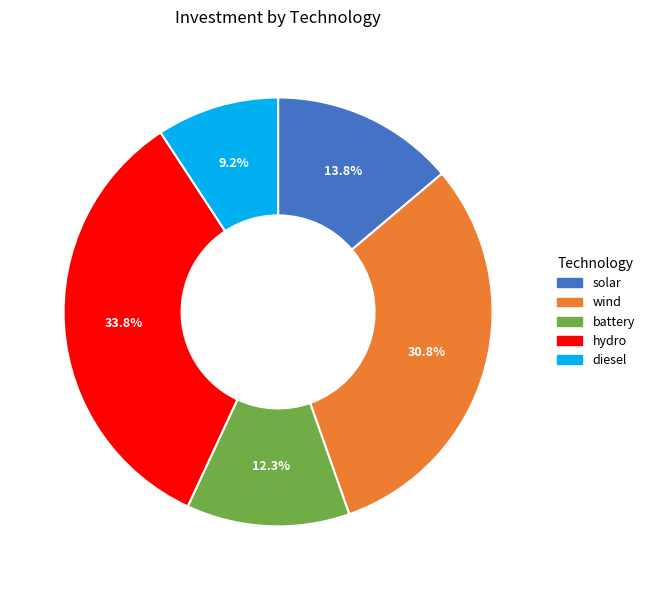

Which has a higher value, solar or diesel?

solar